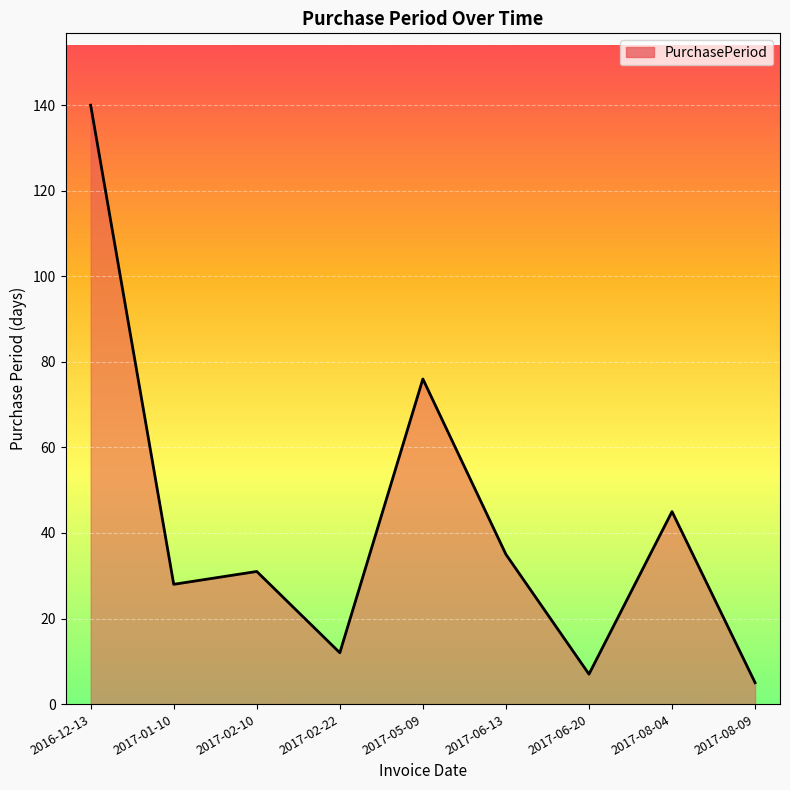

Reading right to left, what are all the values shown in this chart?

2017-08-09=5	2017-08-04=45	2017-06-20=7	2017-06-13=35	2017-05-09=76	2017-02-22=12	2017-02-10=31	2017-01-10=28	2016-12-13=140